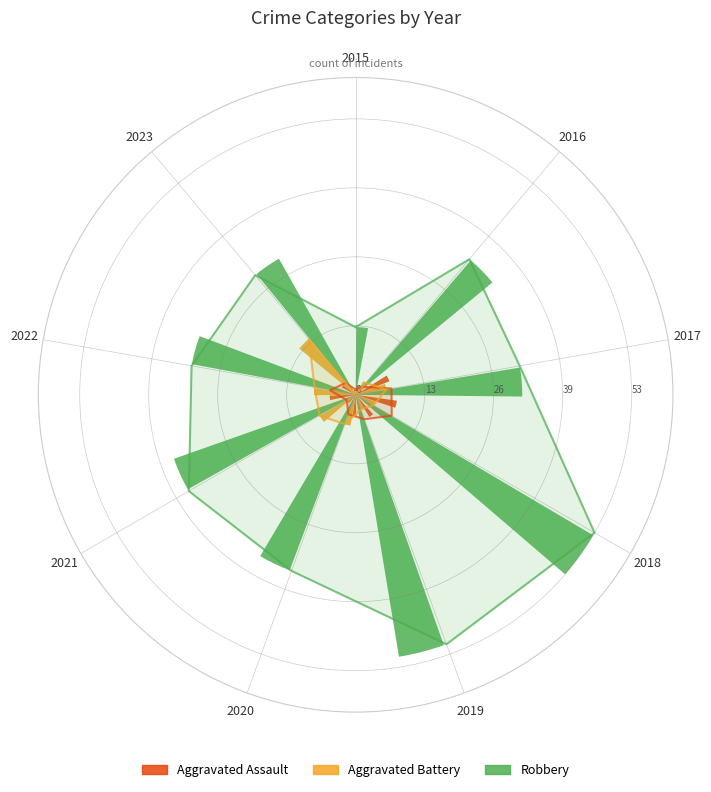

What is the sum of the Aggravated Assault values at 2016 and 2019?

7